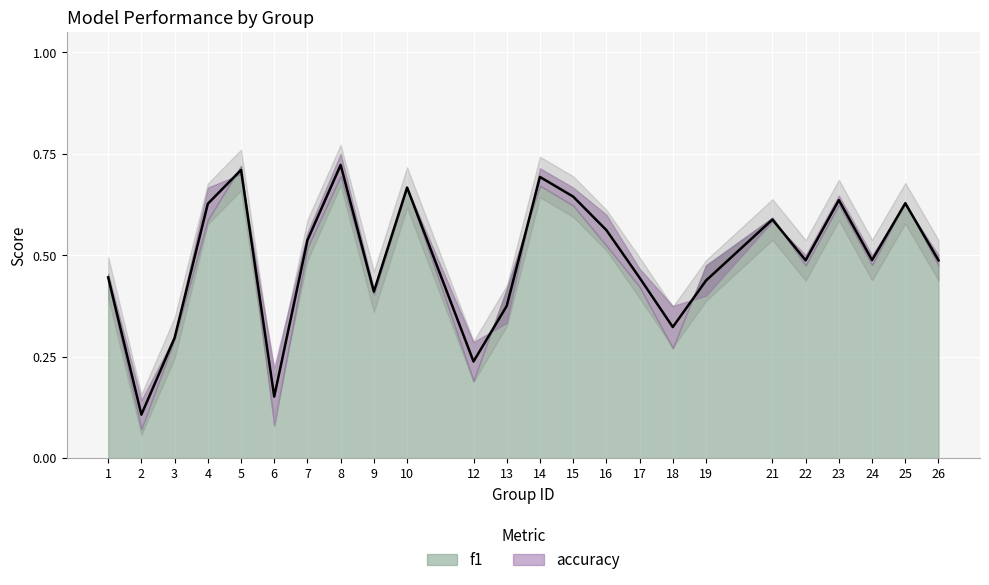

What is the average value?

0.5